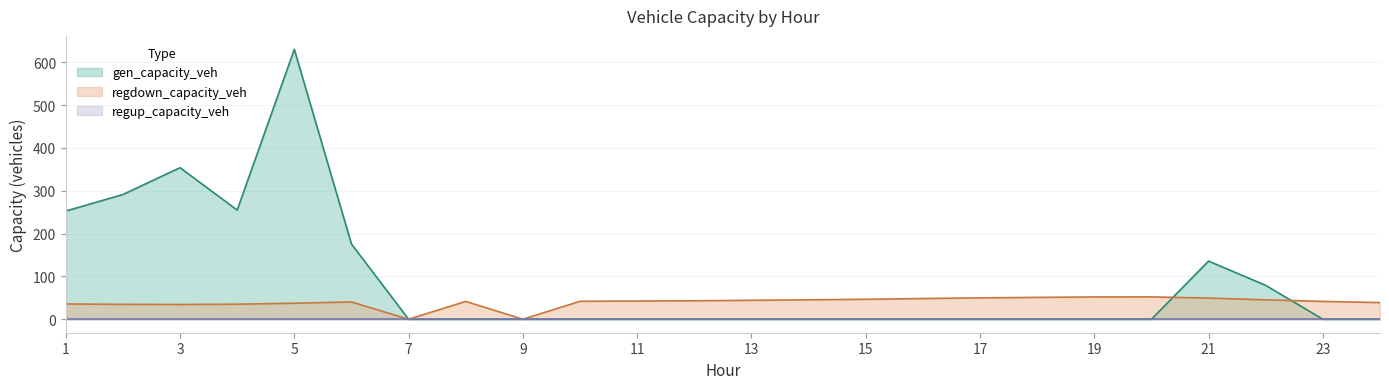

True or false: gen_capacity_veh has more than 2 points higher than both neighbors.

True